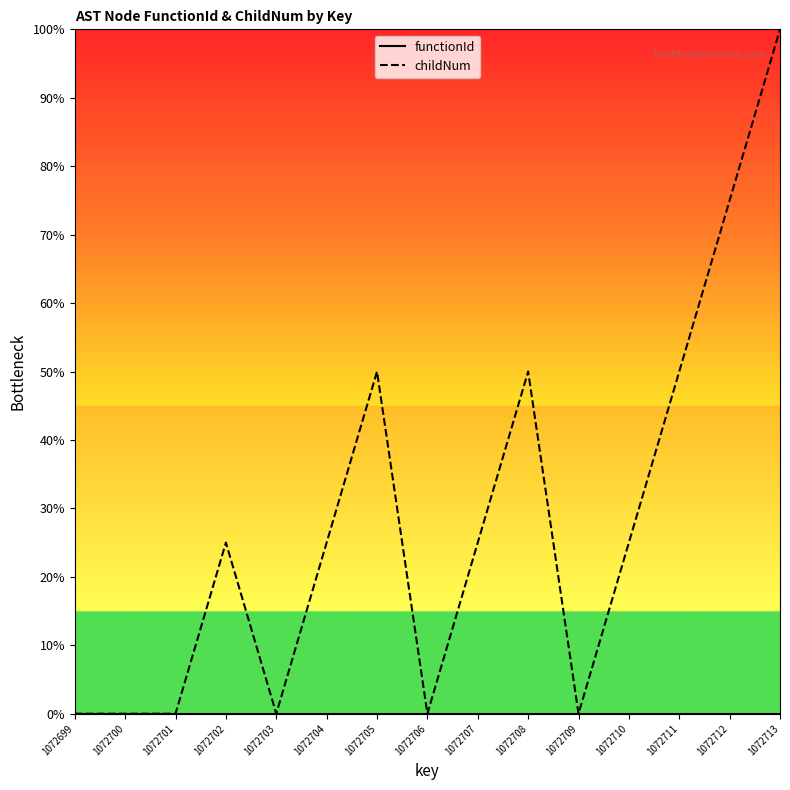

True or false: functionId has a value of 0.0 at 1072701.

True